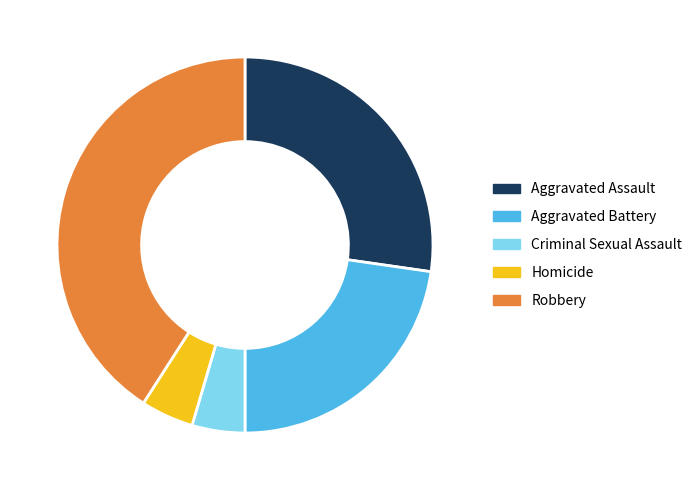

Does any single category account for the majority?

No